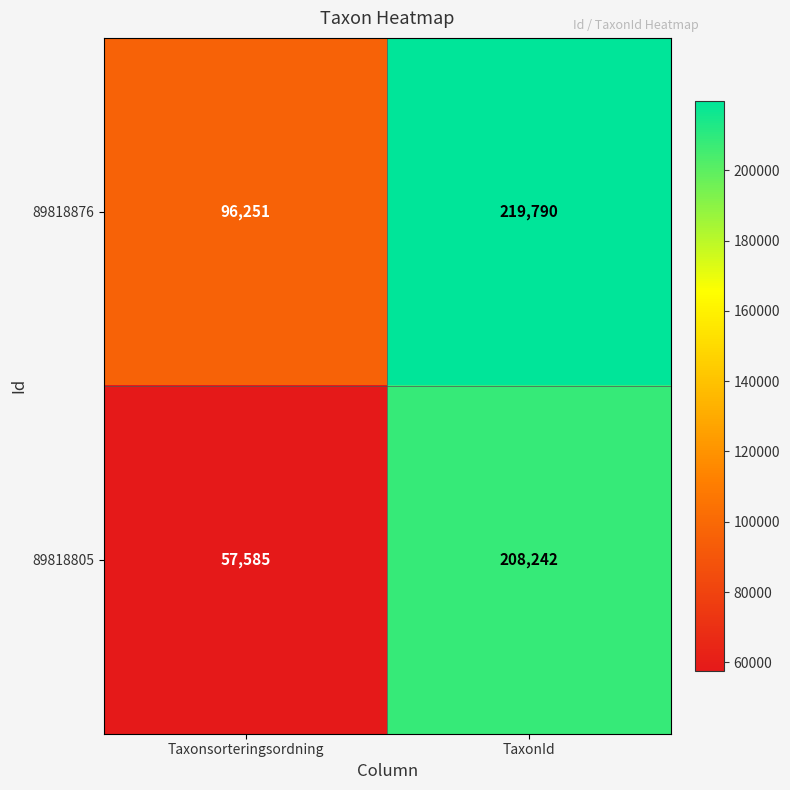

What is the smallest value displayed?

57585